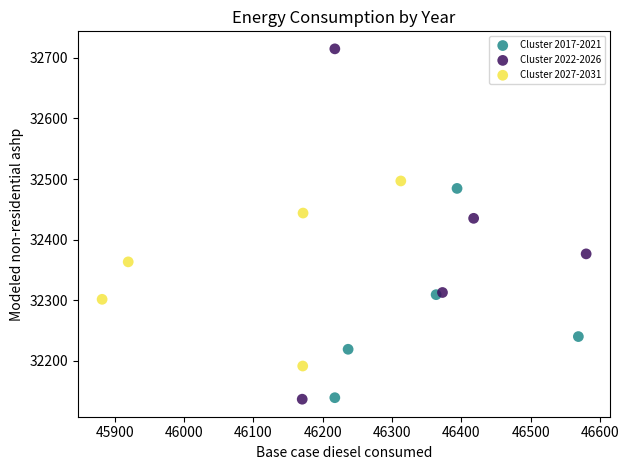

Which series reaches the maximum Y coordinate?

Cluster 2022-2026